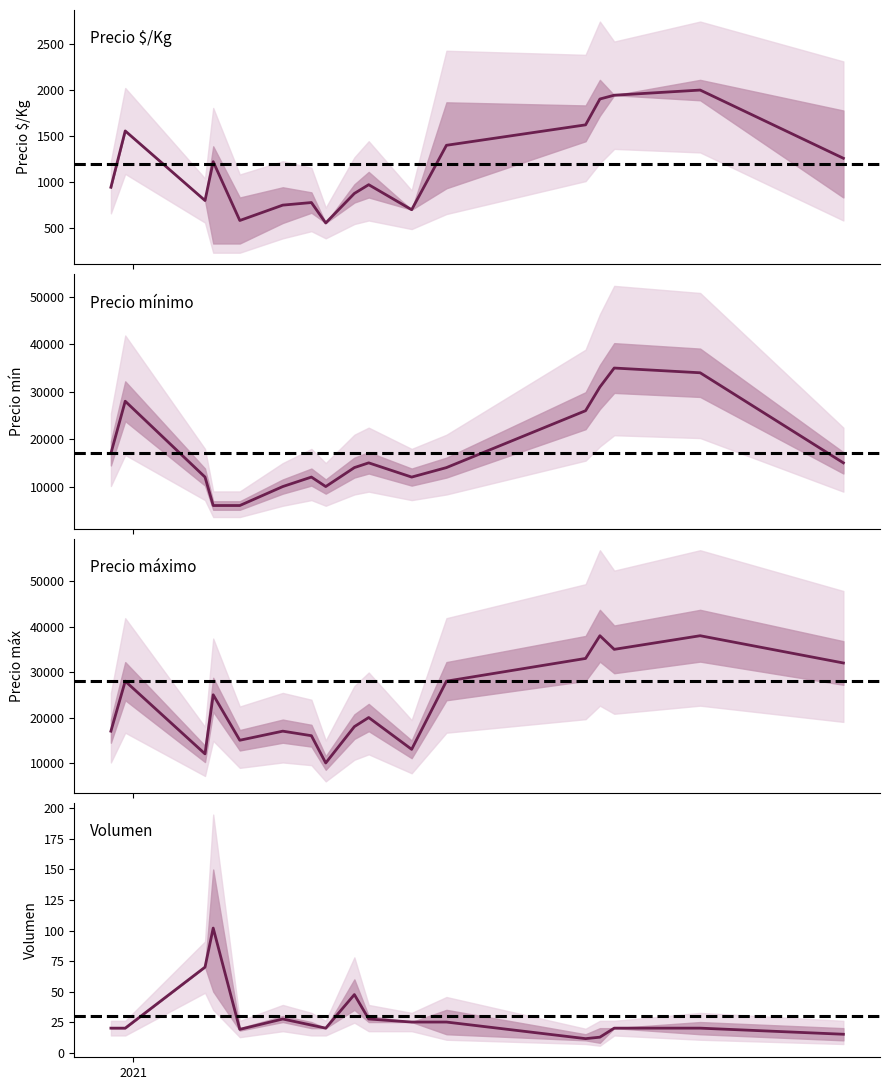

What is the total value across all series at 2021-08-10?

59000